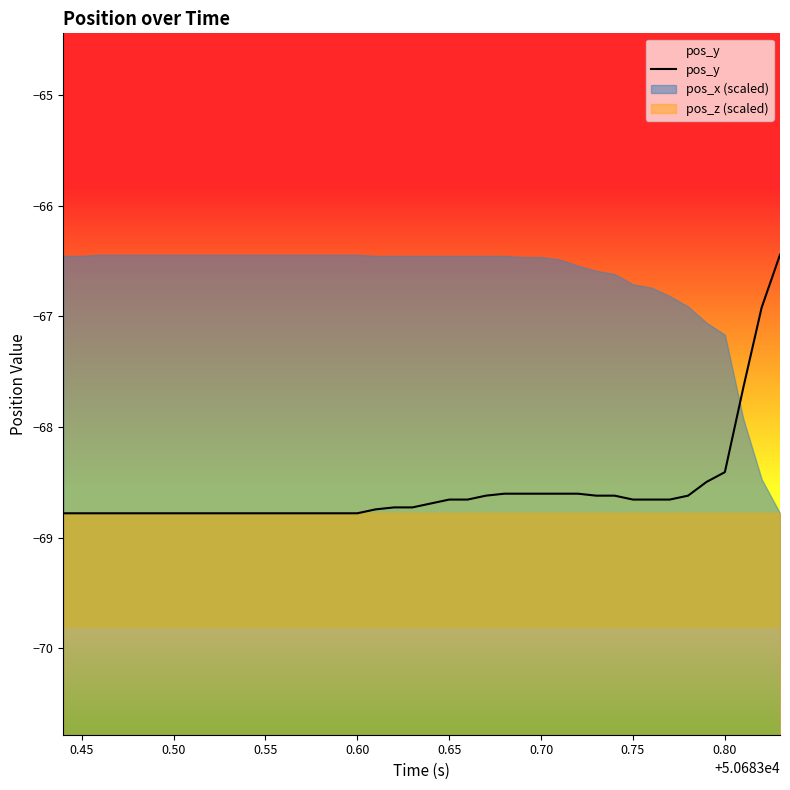

The pos_x (scaled) series shows -26.0 at 0.65. True or false?

False